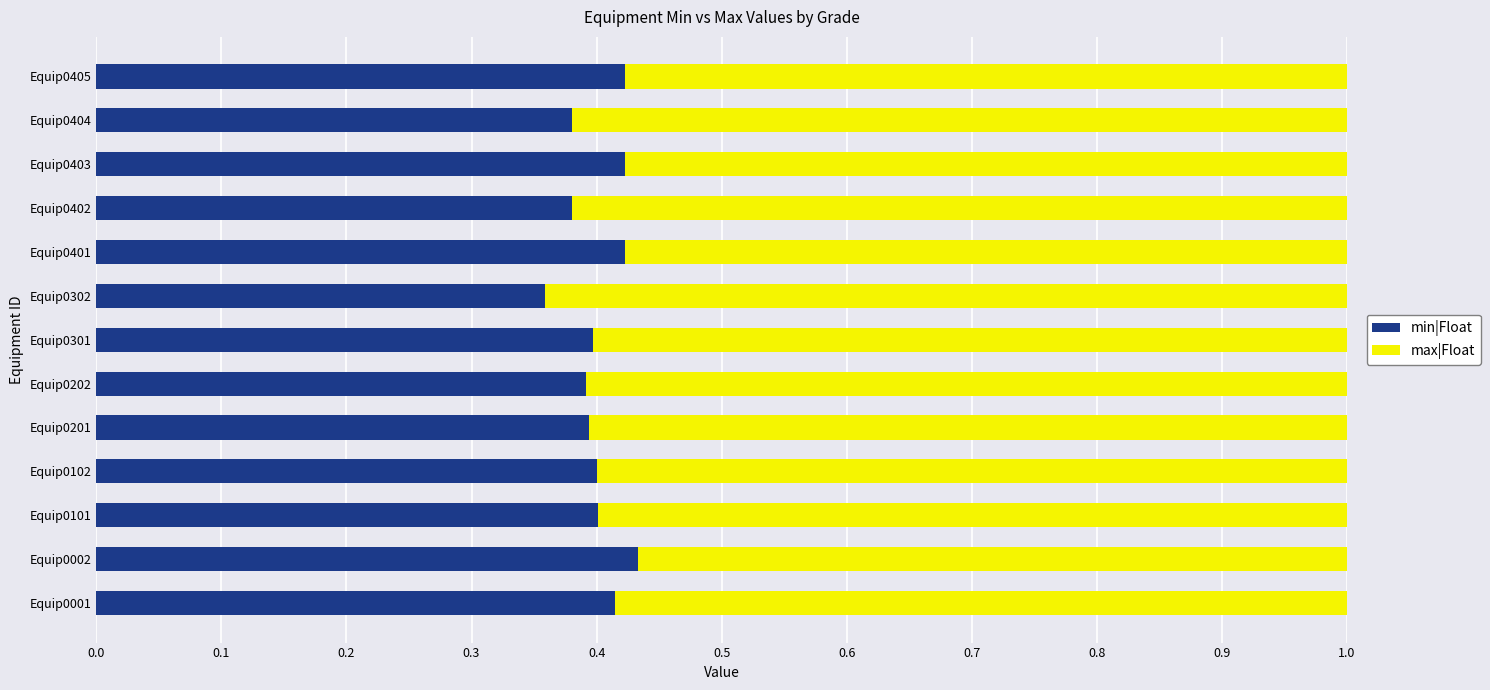

The min|Float series shows 0.4 at Equip0201. True or false?

True